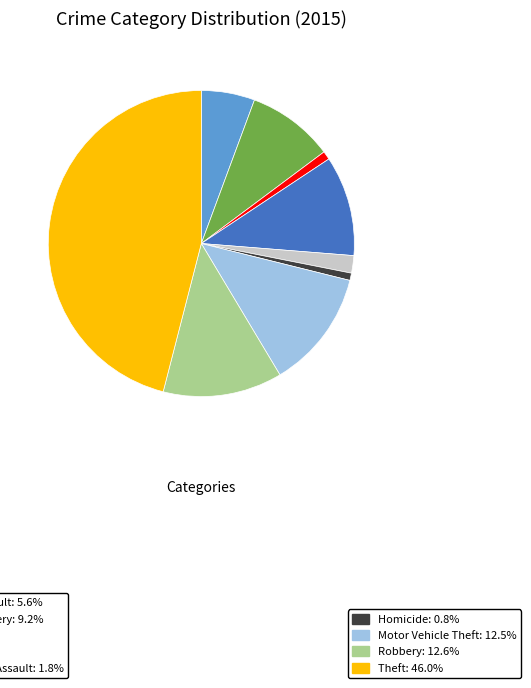

Is there a majority slice in this chart?

No